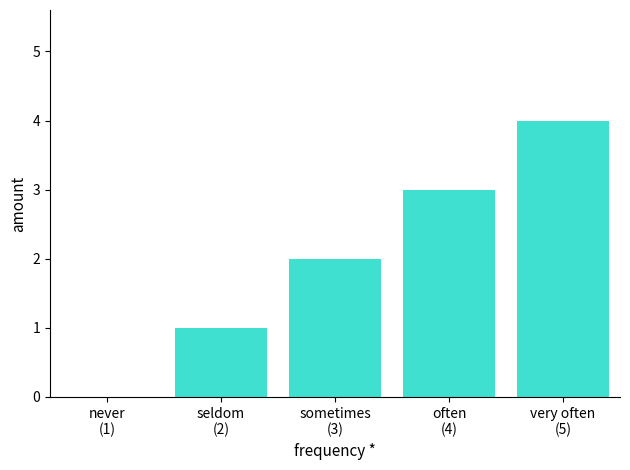

Approximately how many times larger is the value at seldom
(2) compared to often
(4)?

0.3